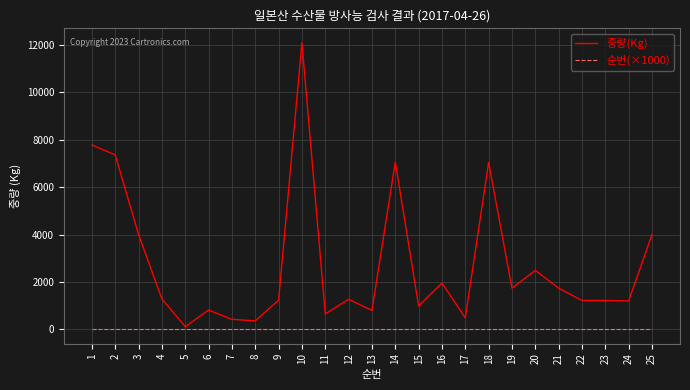

Rank the series by their average value, from highest to lowest.

중량(Kg), 순번(×1000)